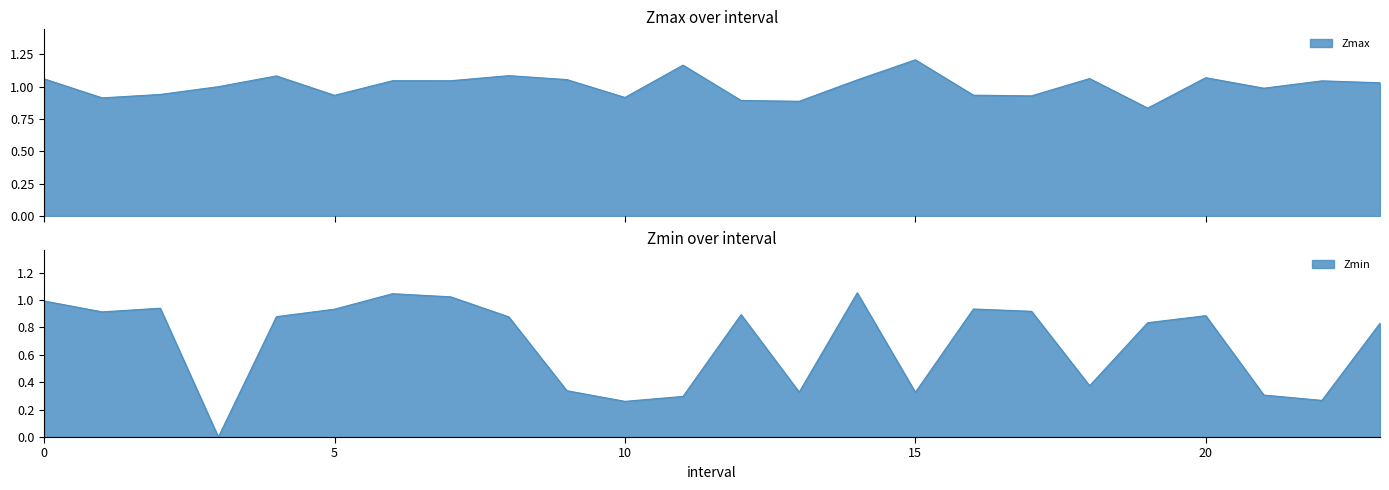

Rank the series by their average value, from highest to lowest.

Zmax, Zmin